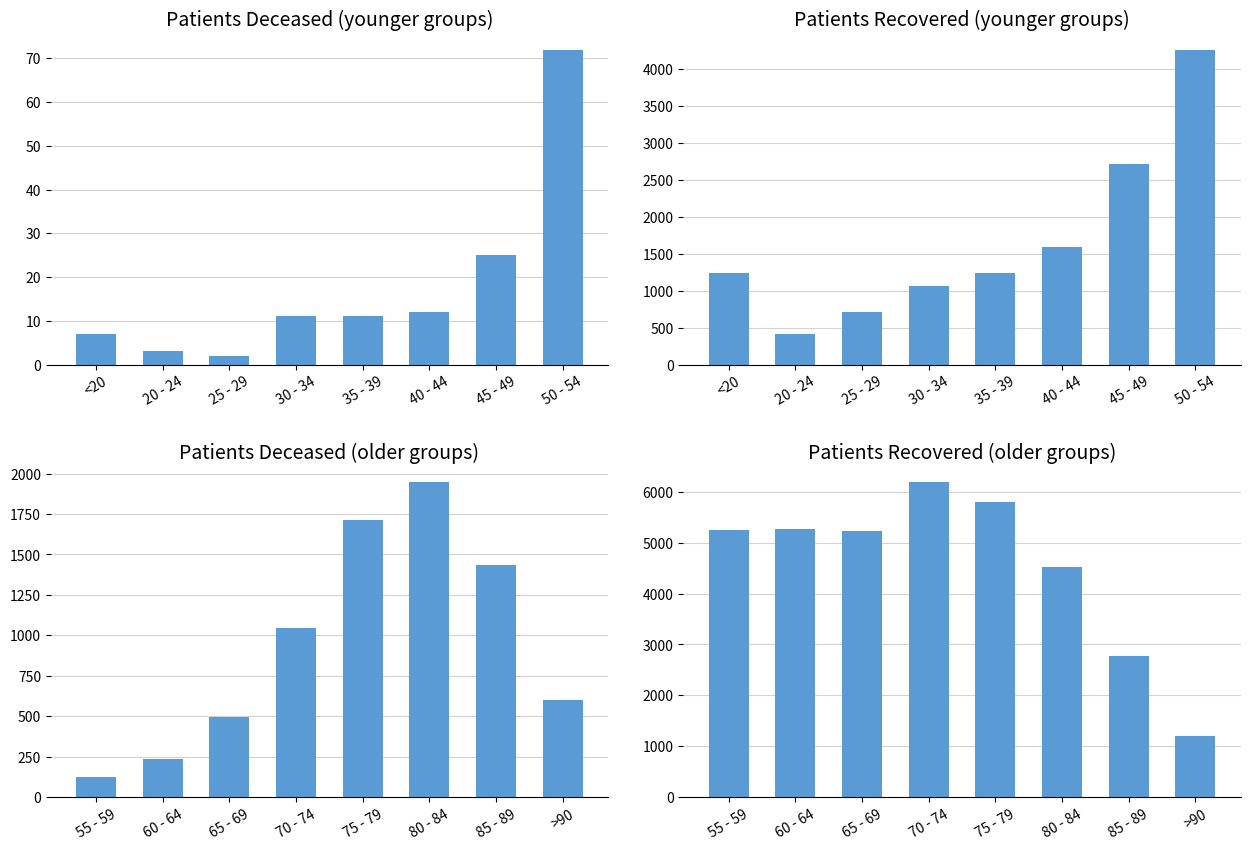

What is the value of the patients_deceased bar at the 8th from the left?

598